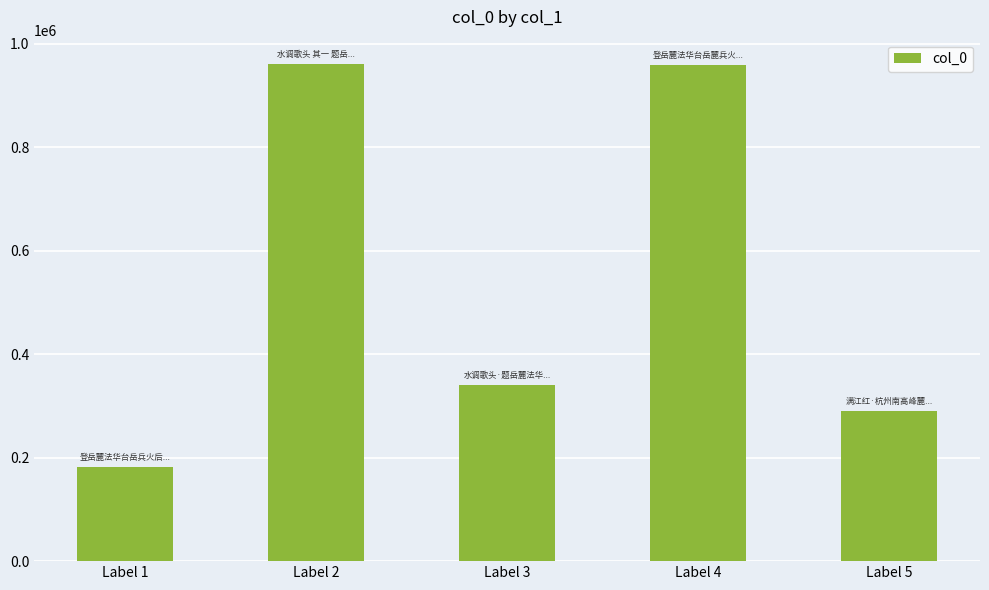

Is it true that the value at Label 1 is 182009?

True